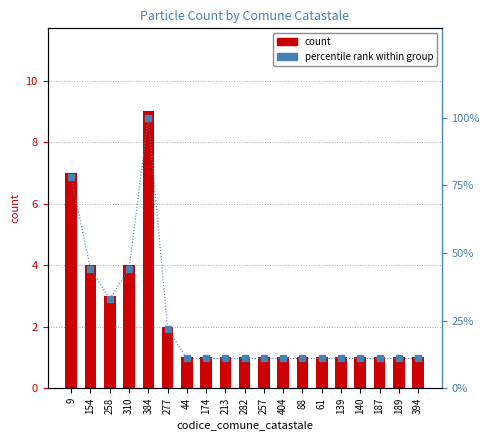

How many percentile rank within group values are between 11 and 33?

15